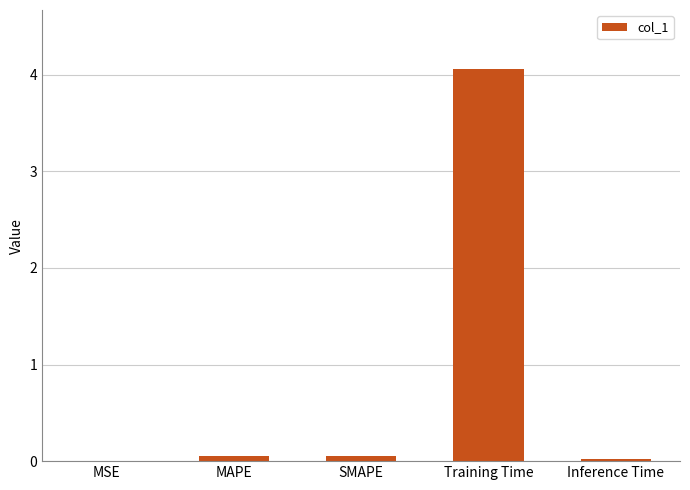

The value at MAPE is 0.0. True or false?

True